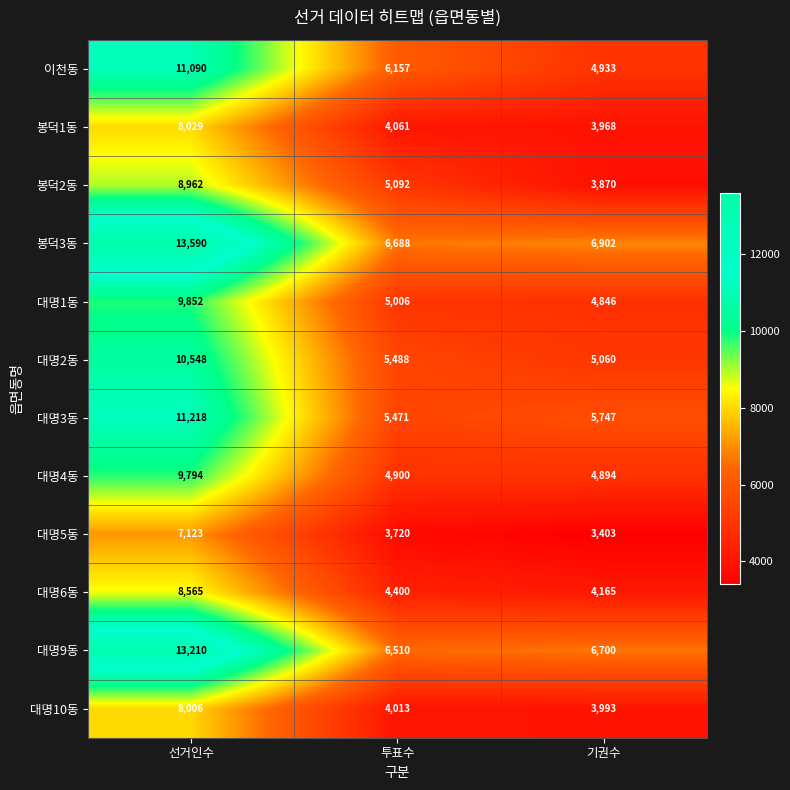

At which category does the chart reach its peak across all series?

선거인수